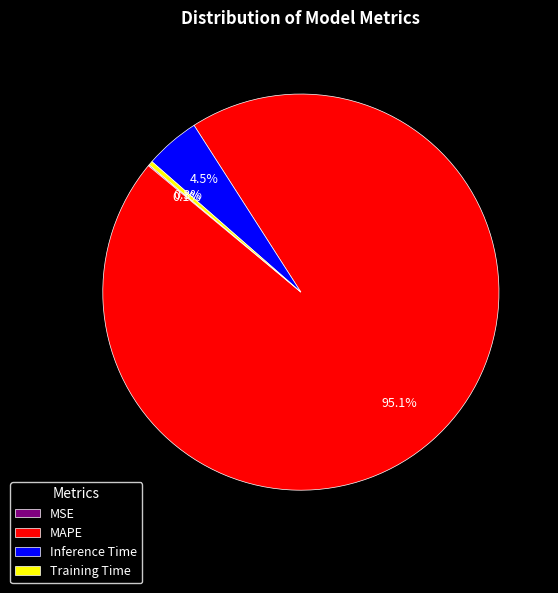

To the nearest percent, what is the combined percentage of Training Time and Inference Time?

5%